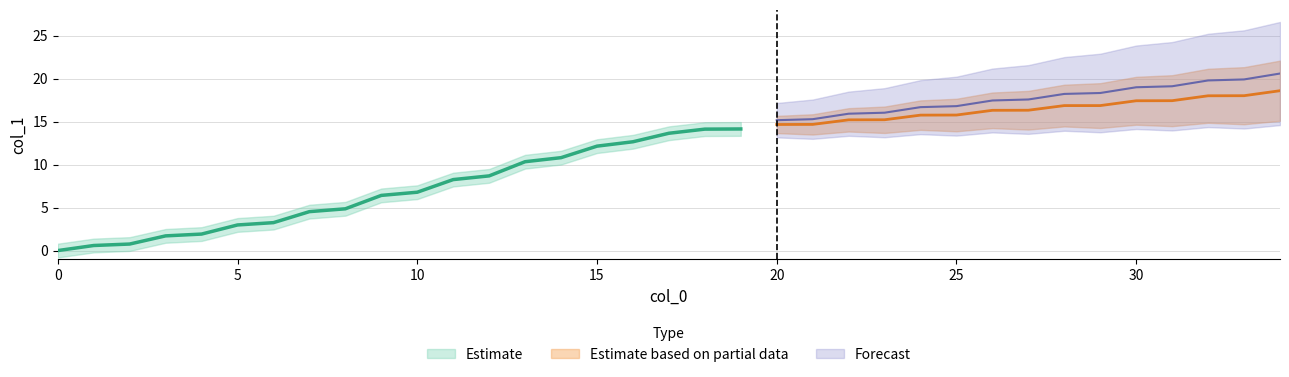

True or false: the data shows 19.5 at 16.

False